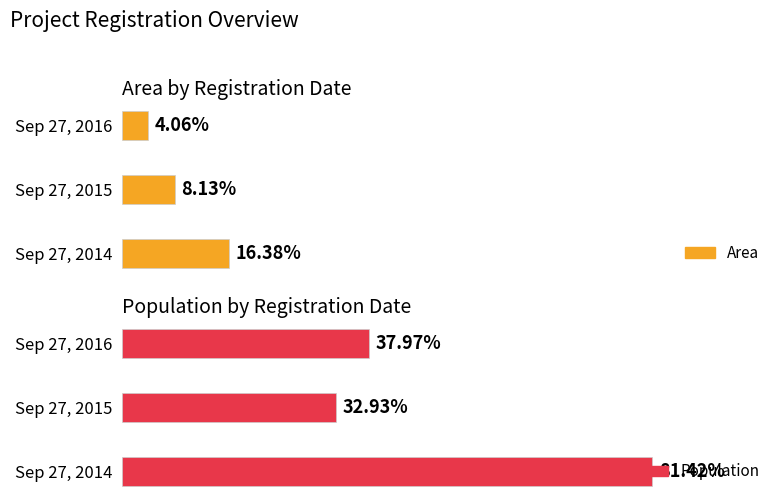

Rank the series by their average value, from highest to lowest.

Population, Area